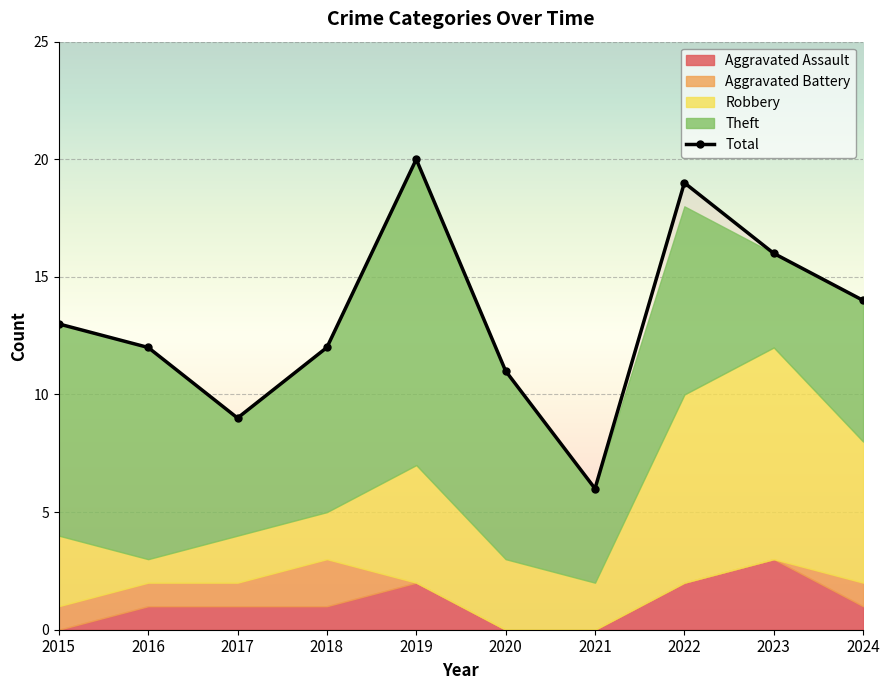

List the labels in order of value, smallest first.

2021, 2017, 2020, 2016, 2018, 2015, 2024, 2023, 2022, 2019